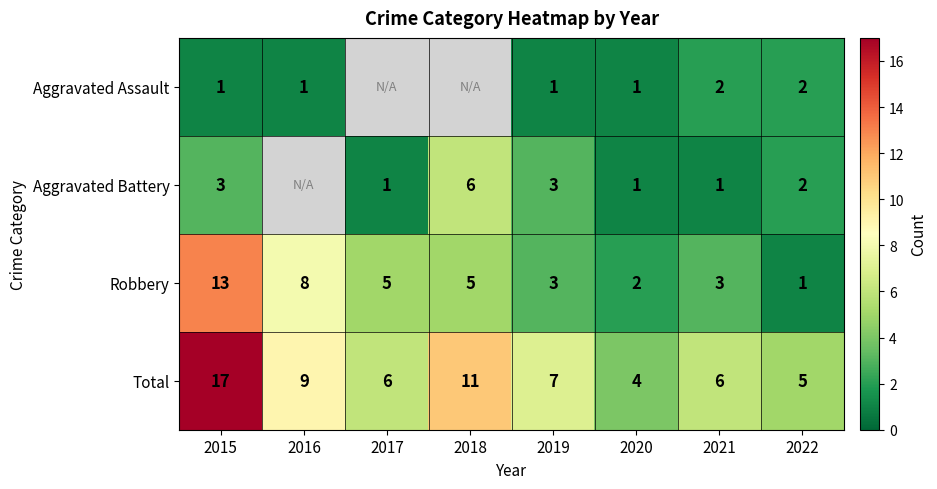

At 2015, list the series in order from largest to smallest.

Total, Robbery, Aggravated Battery, Aggravated Assault